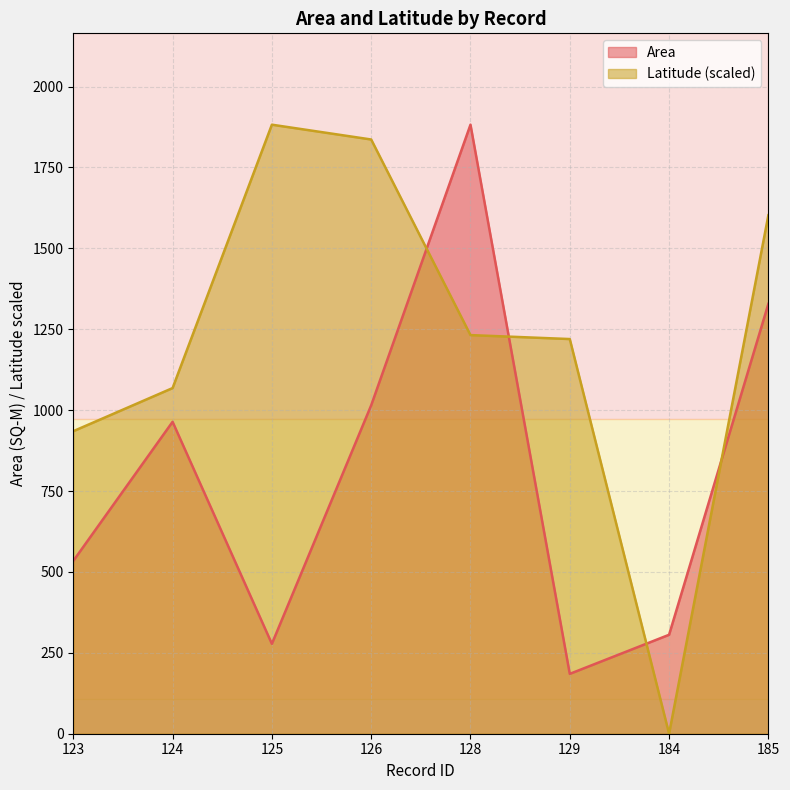

Reading right to left, transcribe all the data shown in this chart.

Area: 185=1328.5	184=305.7	129=185.0	128=1882.0	126=1014.8	125=277.8	124=963.9	123=534.0
Latitude: 185=1602.3	184=0.0	129=1219.6	128=1231.8	126=1836.3	125=1882.0	124=1068.1	123=934.9